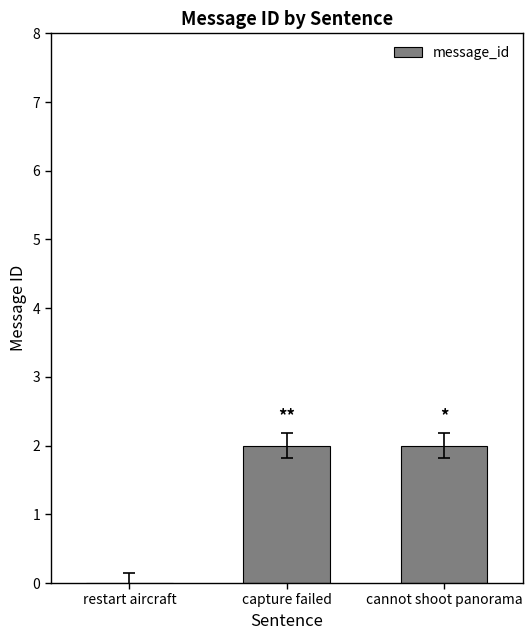

What is the sum of all values?

4